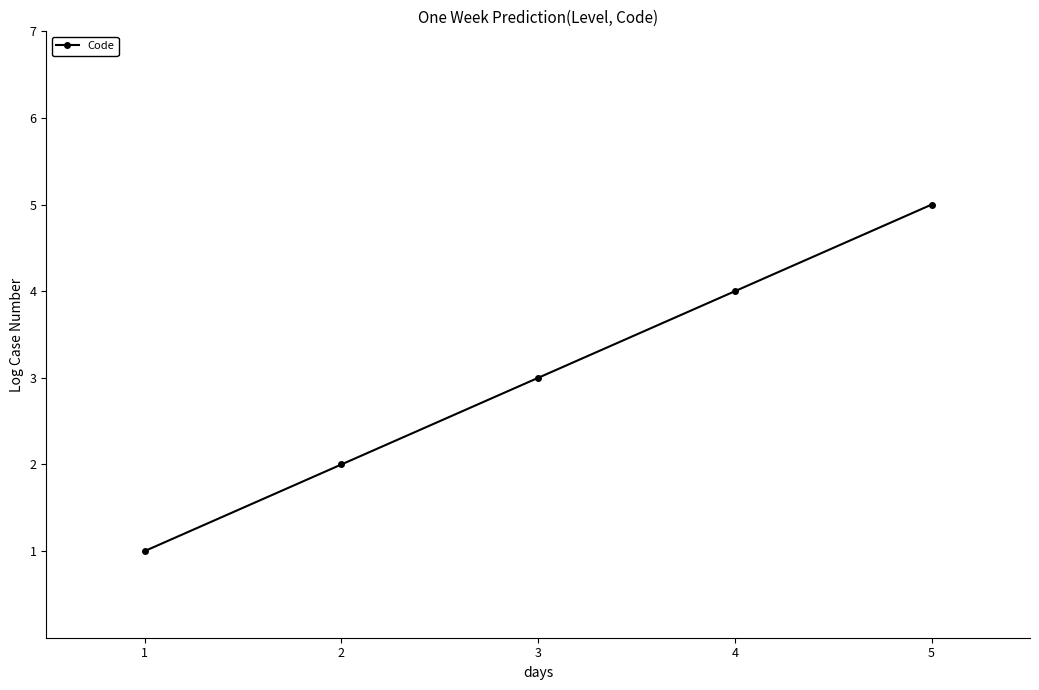

How many values are between 2 and 4?

3